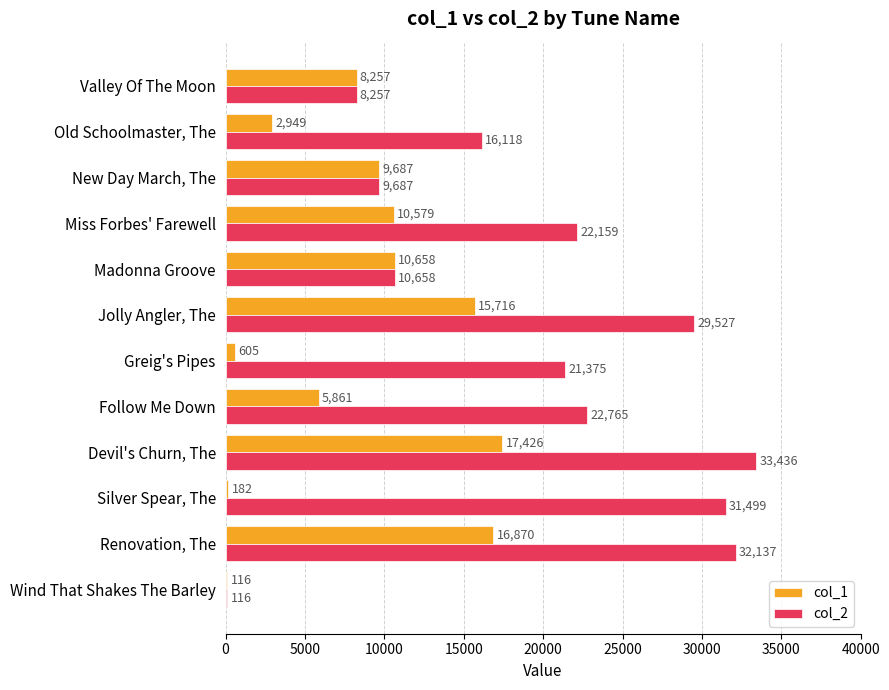

What is the sum of all col_2 values?

237734